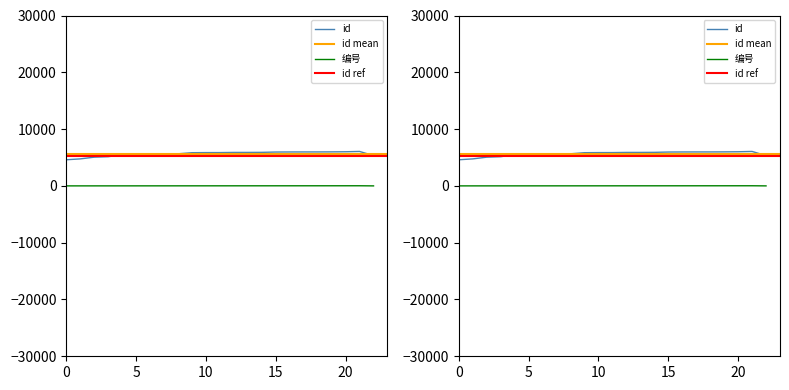

What is the sum of the 编号 values at 2020-10-29 and 2020-10-30?

31